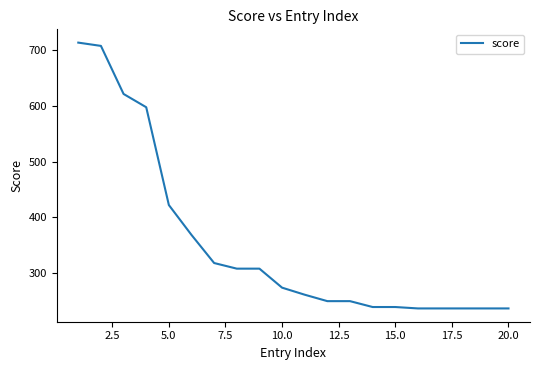

What is the minimum value shown in the chart?

235.8